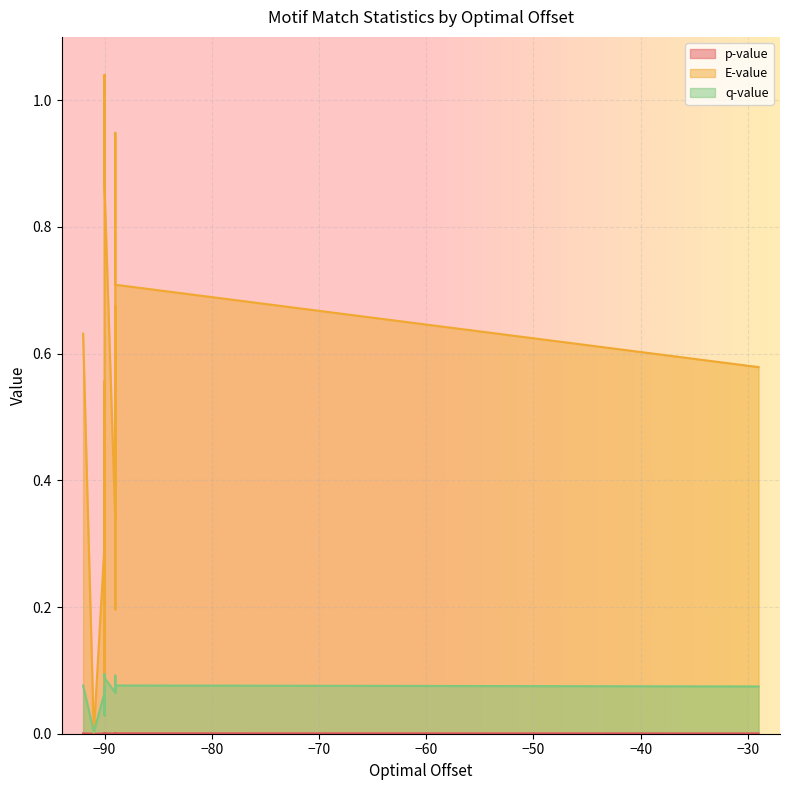

Rank the series by their maximum value, from lowest to highest.

p-value, q-value, E-value